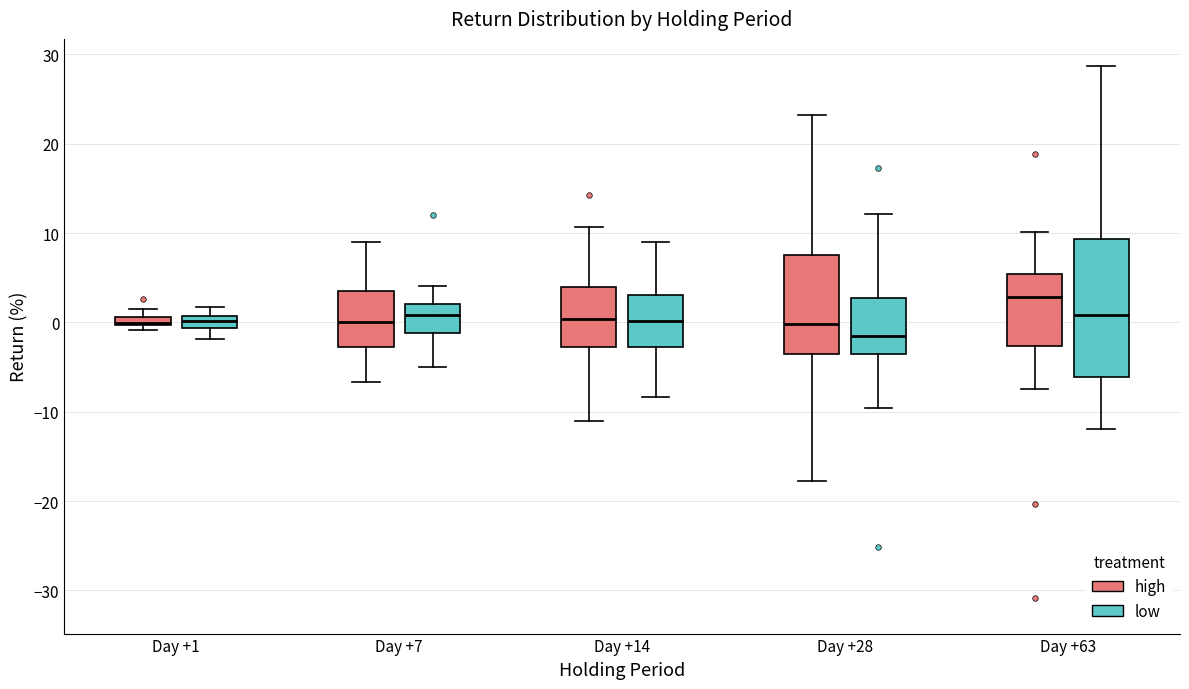

Comparing the boxes themselves (not the whiskers), which one is the tallest?

Day +63 (low)